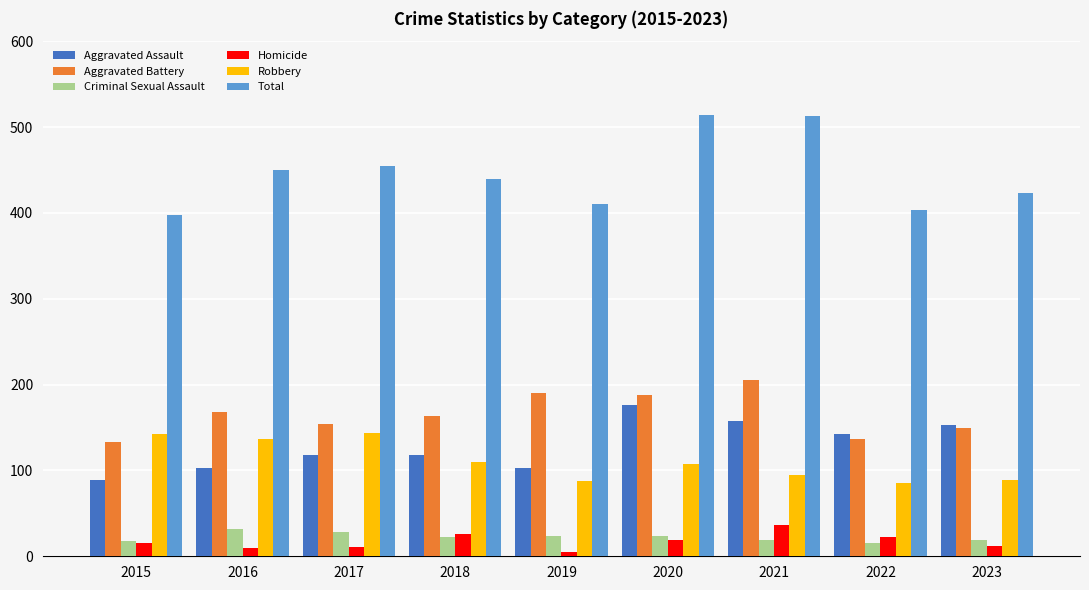

What is the difference between the maximum and minimum values in the Aggravated Assault series?

87